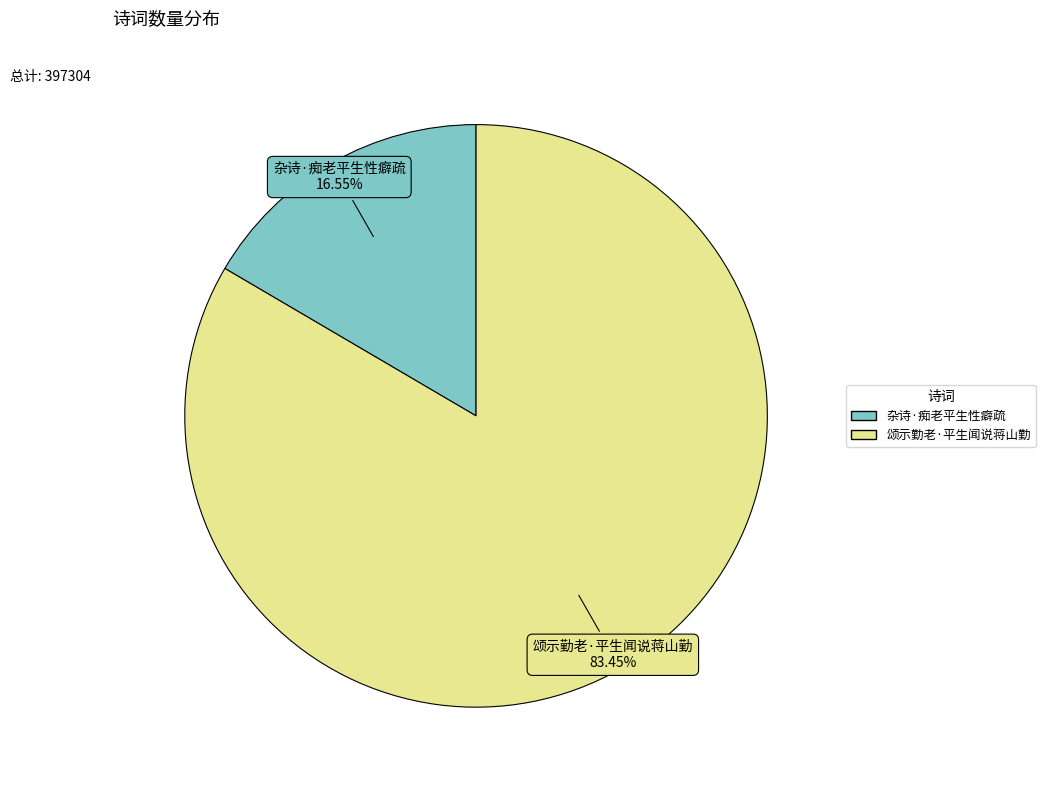

To the nearest percent, what percentage of the pie is 杂诗·痴老平生性癖疏?

17%